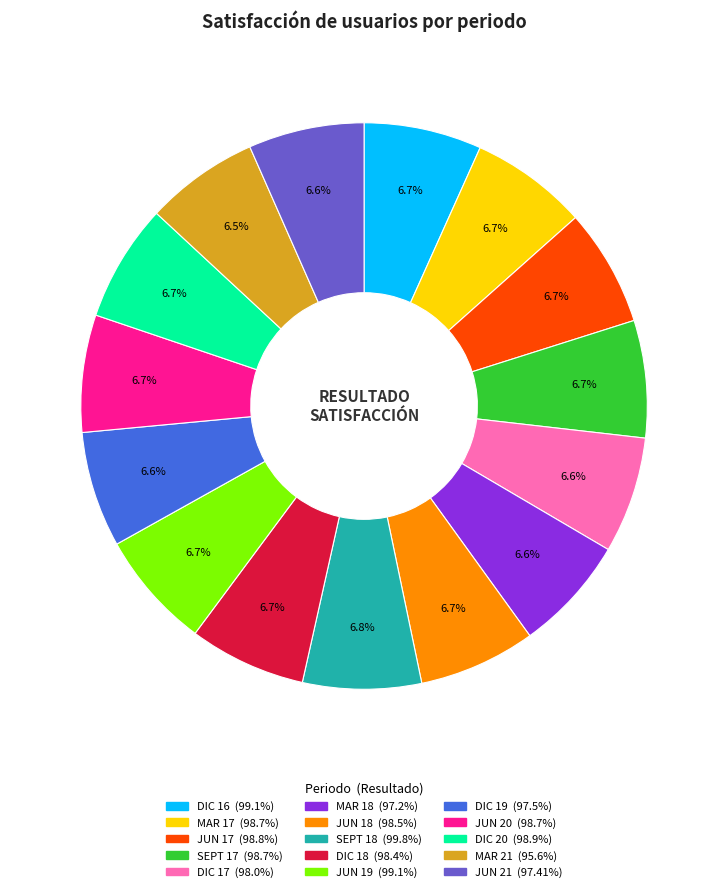

To the nearest percent, what portion does JUN 19 represent?

7%